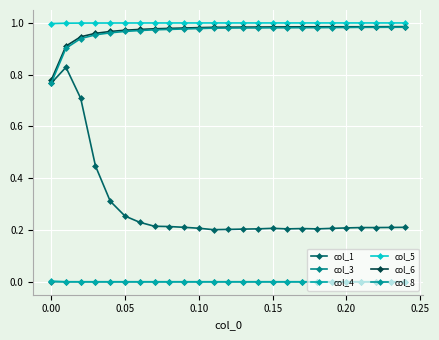

What are all the series names shown in the legend?

col_1, col_3, col_4, col_5, col_6, col_8